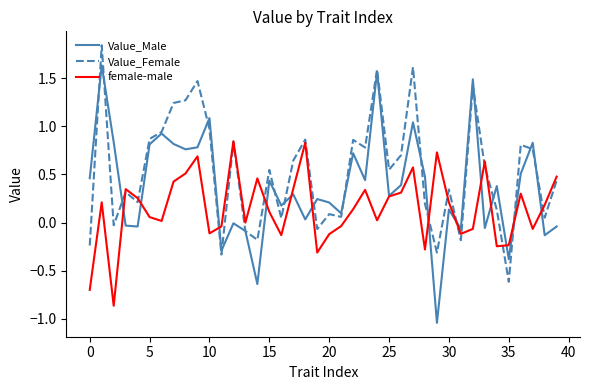

Rank the series by their average value, from highest to lowest.

Value_Female, Value_Male, female-male